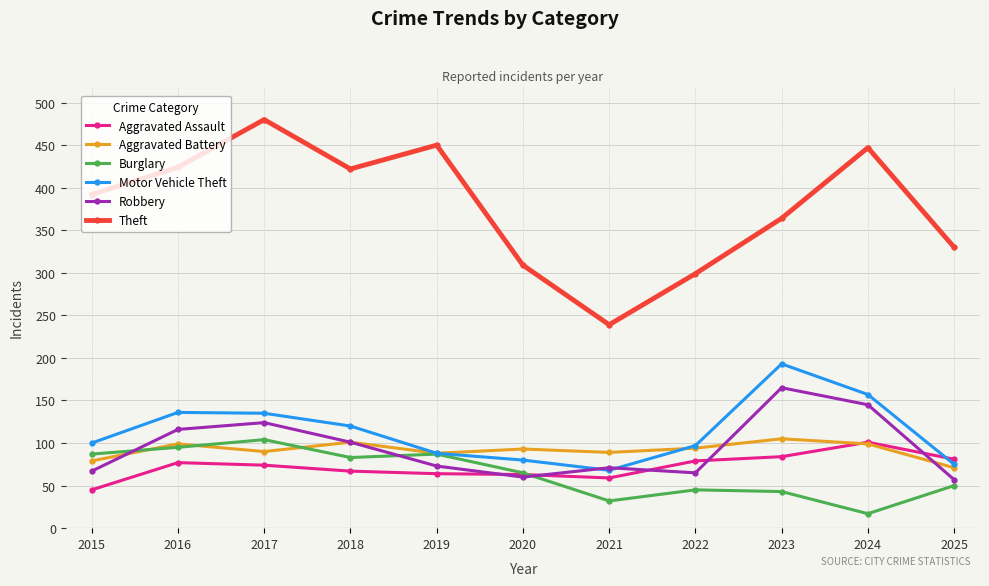

True or false: Motor Vehicle Theft has more than 1 interior local peaks.

True